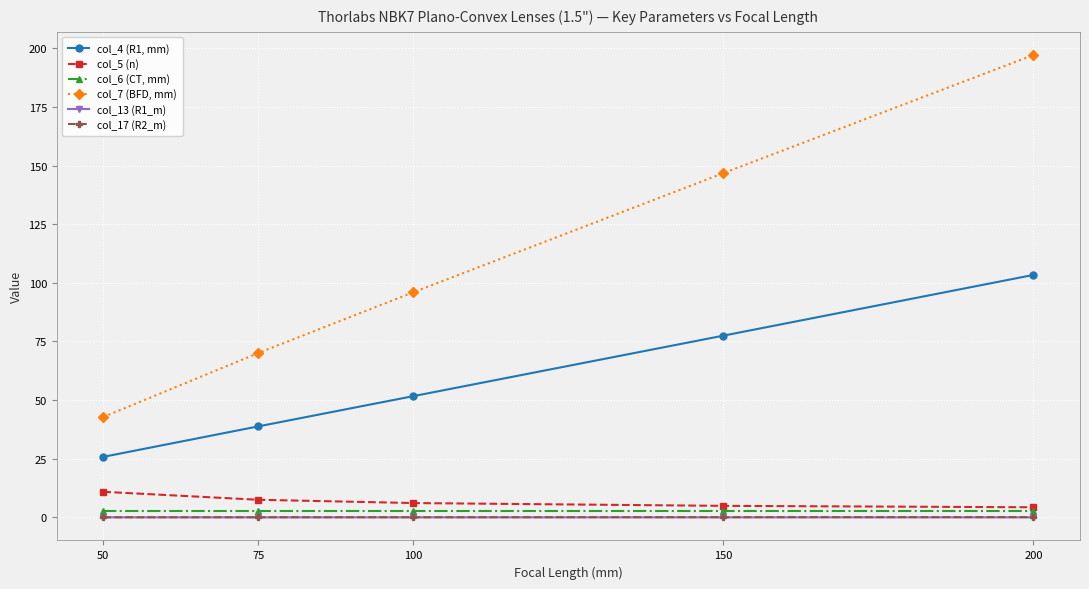

What is the difference between the second highest and second lowest values in the col_5 (n) series?

2.6